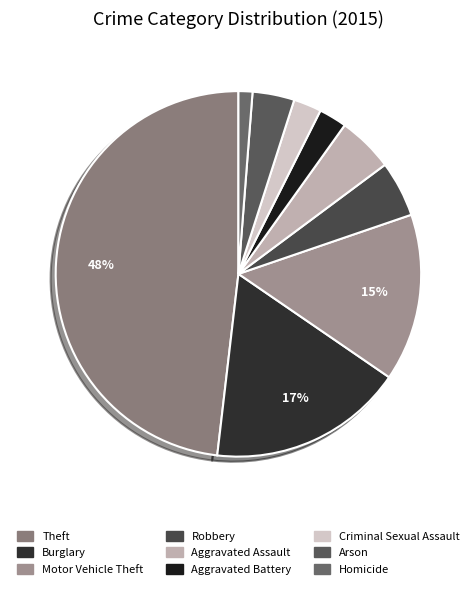

To the nearest percent, what is the difference between the Arson and Theft slice percentages?

44%